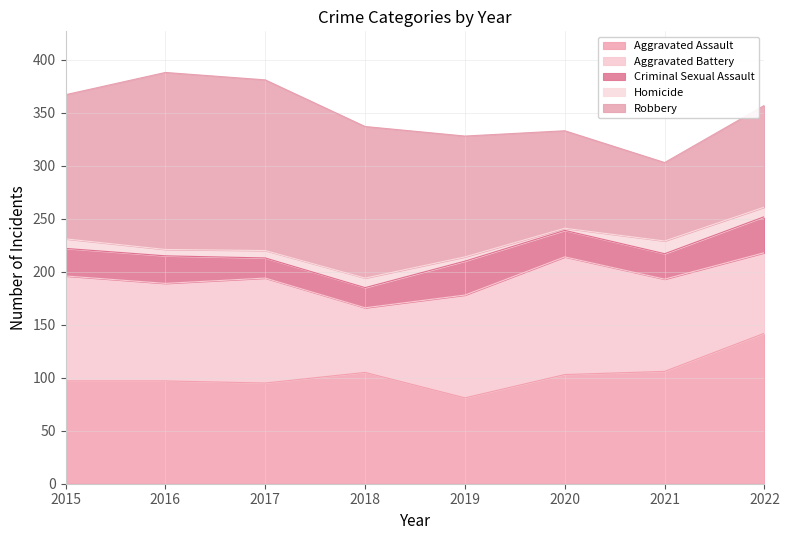

How many values in the Aggravated Assault series are below 103?

4